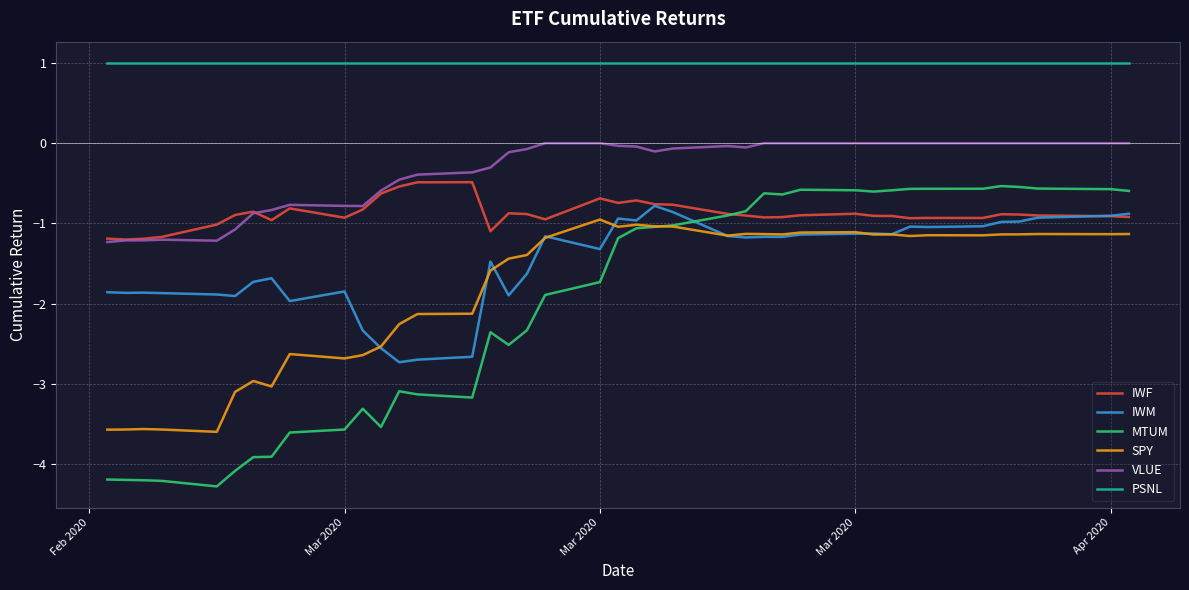

Which series has the largest total across all categories?

PSNL